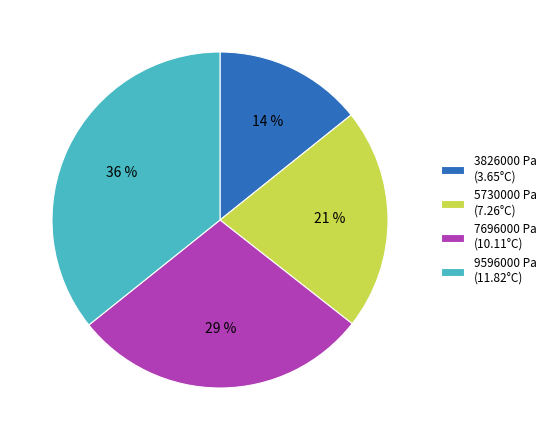

Which category has the biggest portion of the pie?

9596000 Pa (11.82°C)